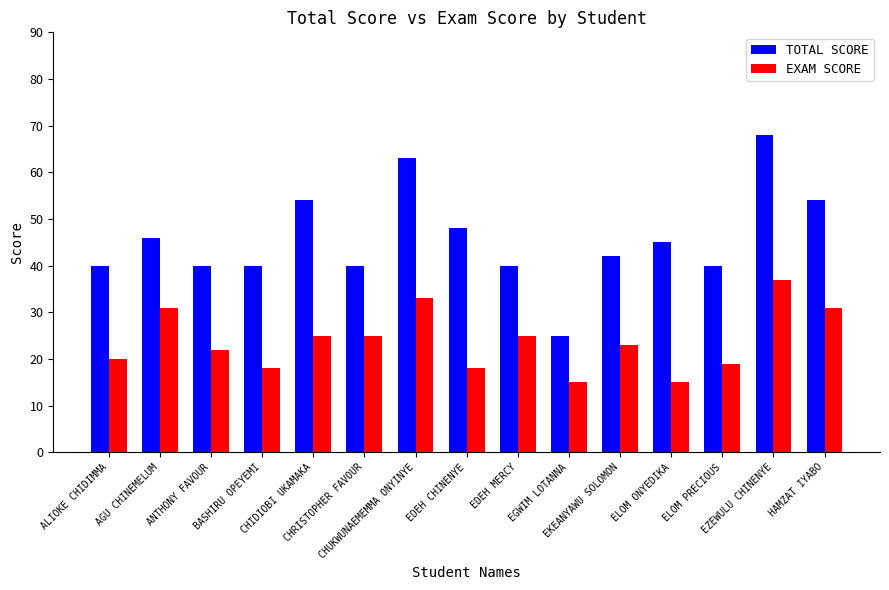

What is the maximum value for TOTAL SCORE?

68